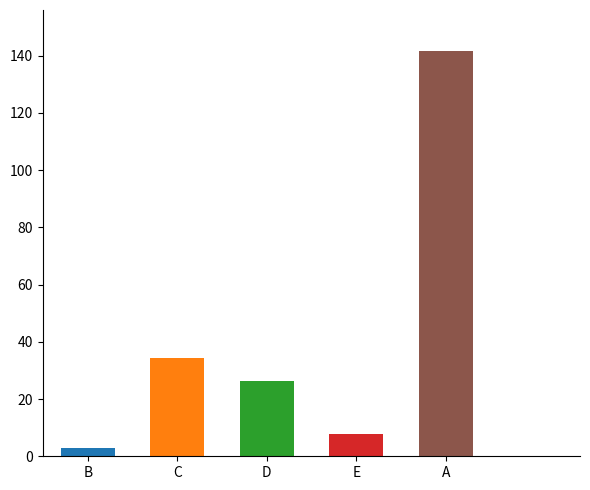

Which has a higher value, 1 or 0?

1